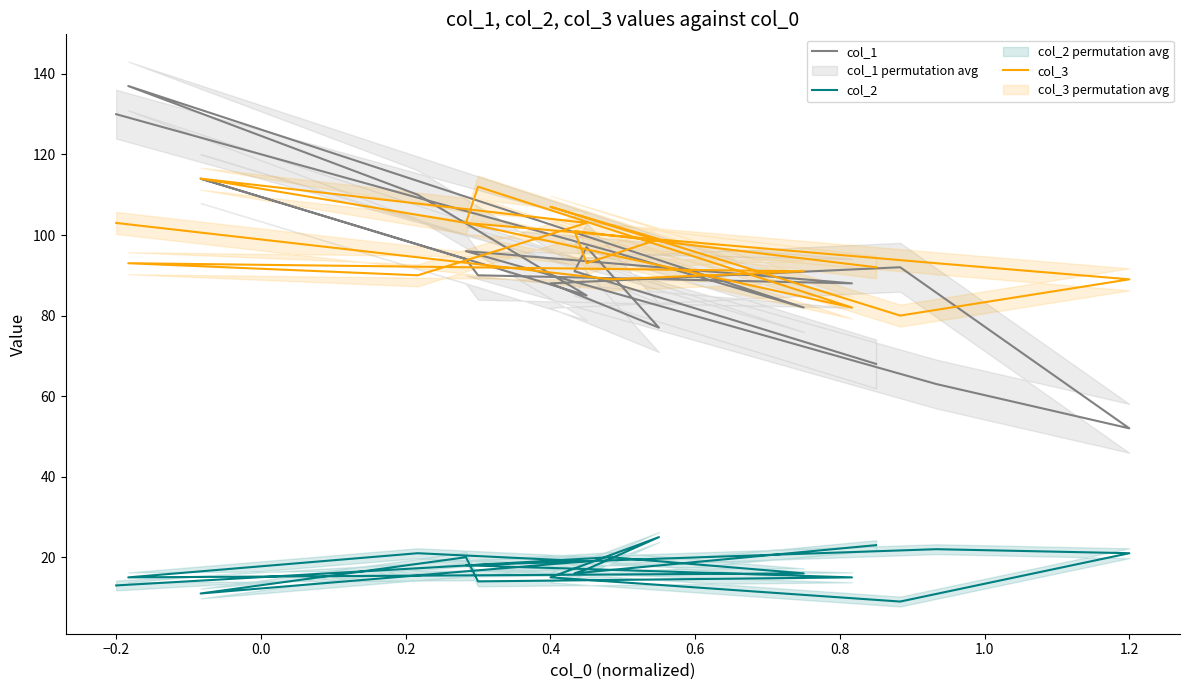

True or false: col_3 and col_2 cross at least once.

False